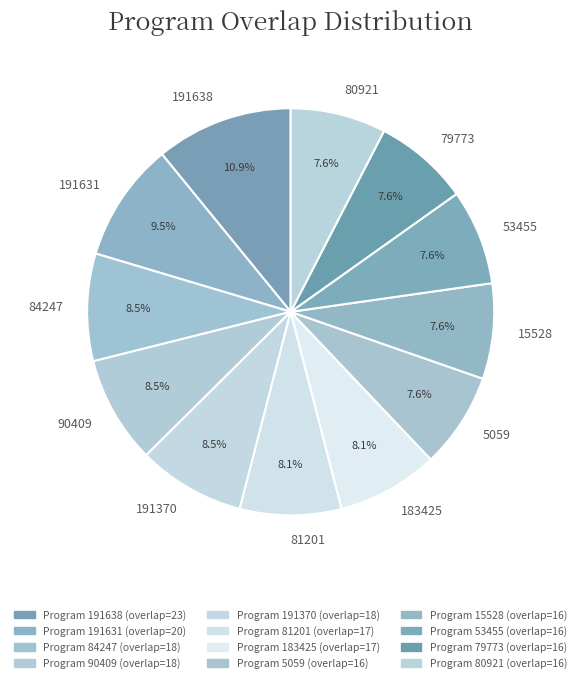

Is there any slice that represents more than half of the pie?

No